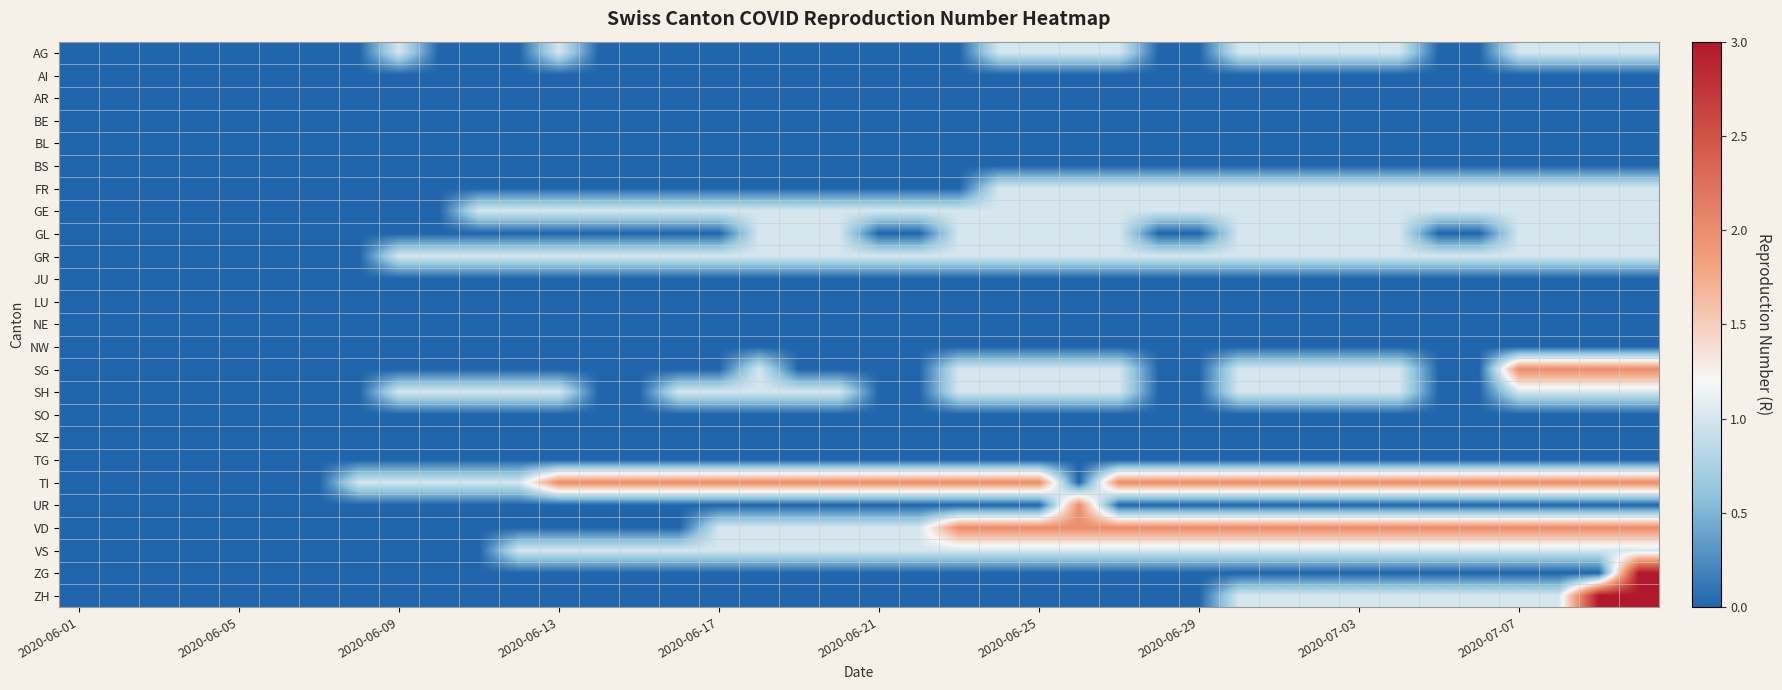

Rank the series by their maximum value, from lowest to highest.

AI, AR, BE, BL, BS, JU, LU, NE, NW, SO, SZ, TG, AG, FR, GE, GL, GR, SH, VS, SG, TI, UR, VD, ZG, ZH